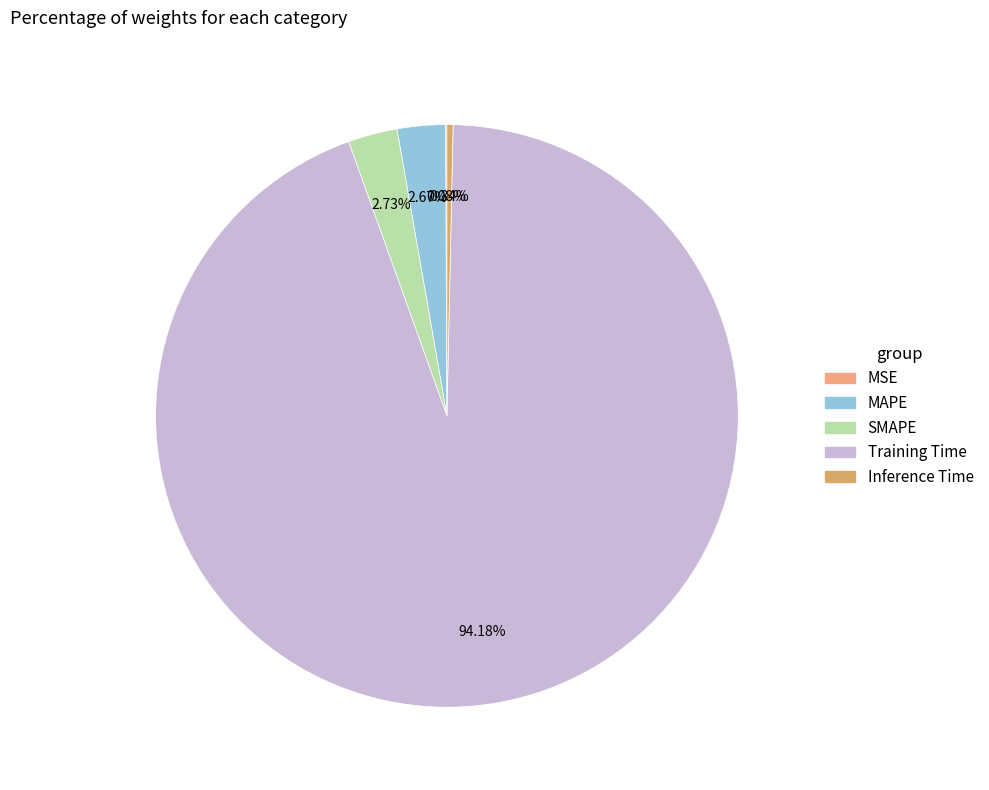

Combined, what portion of the pie is Inference Time and MSE?

0.4%